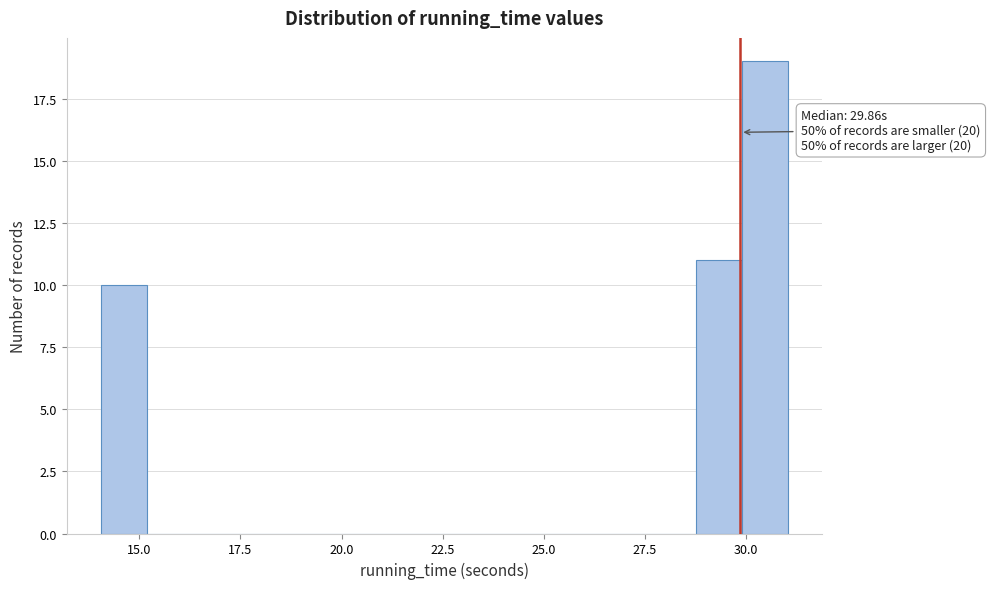

Read against the x-axis, roughly where is the centre of the tallest bar?

30.5